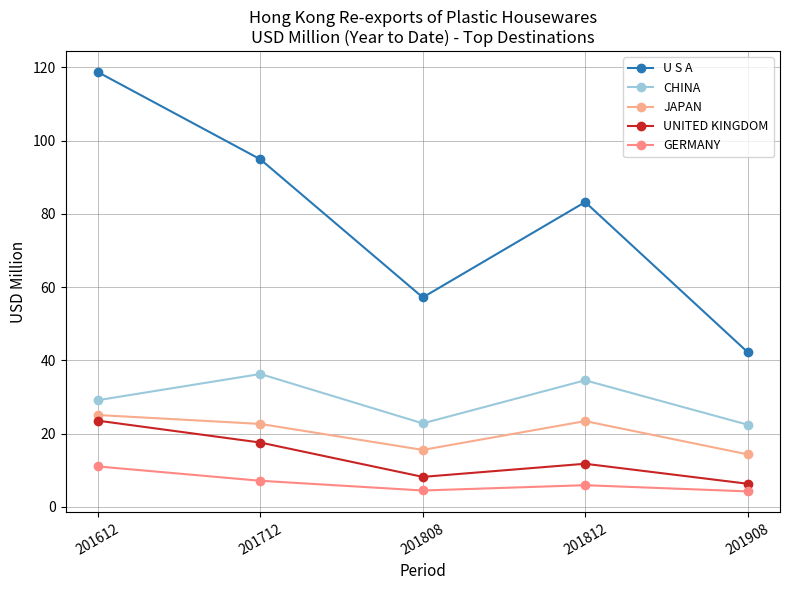

True or false: JAPAN has more than 0 interior local peaks.

True